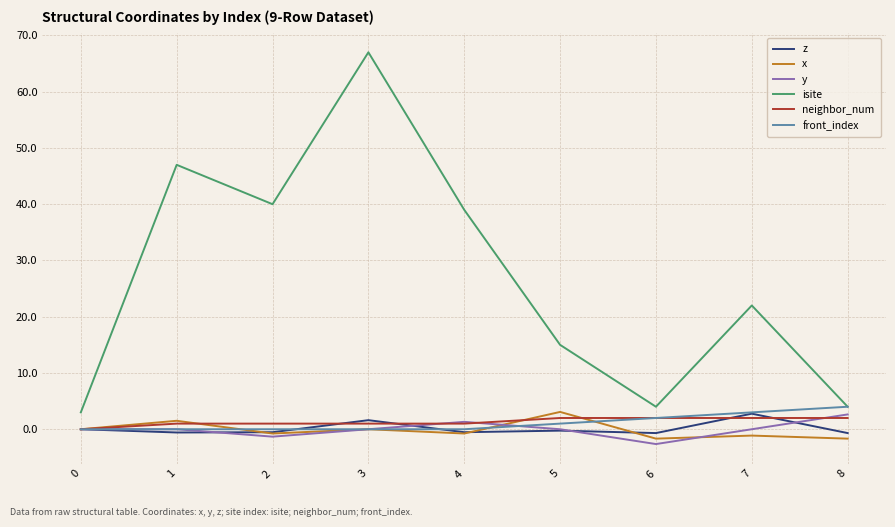

At how many categories does at least one series exceed 33?

4